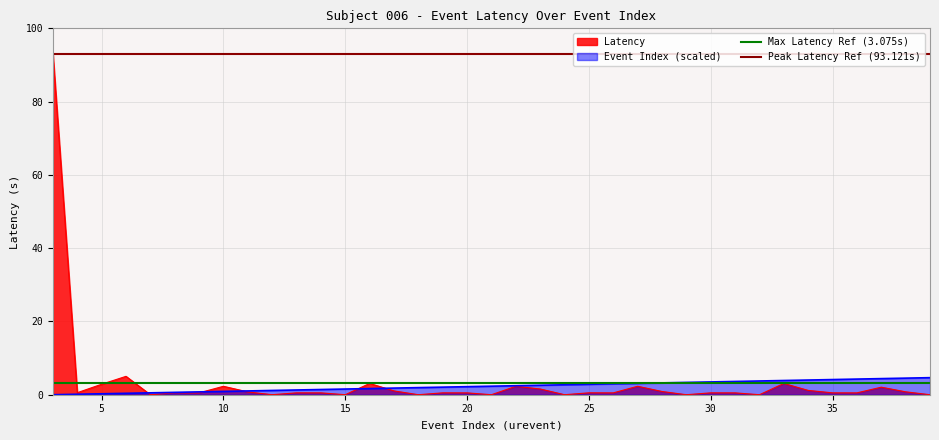

What is the sum of all Peak Latency Ref (93.121s) values?

186.2